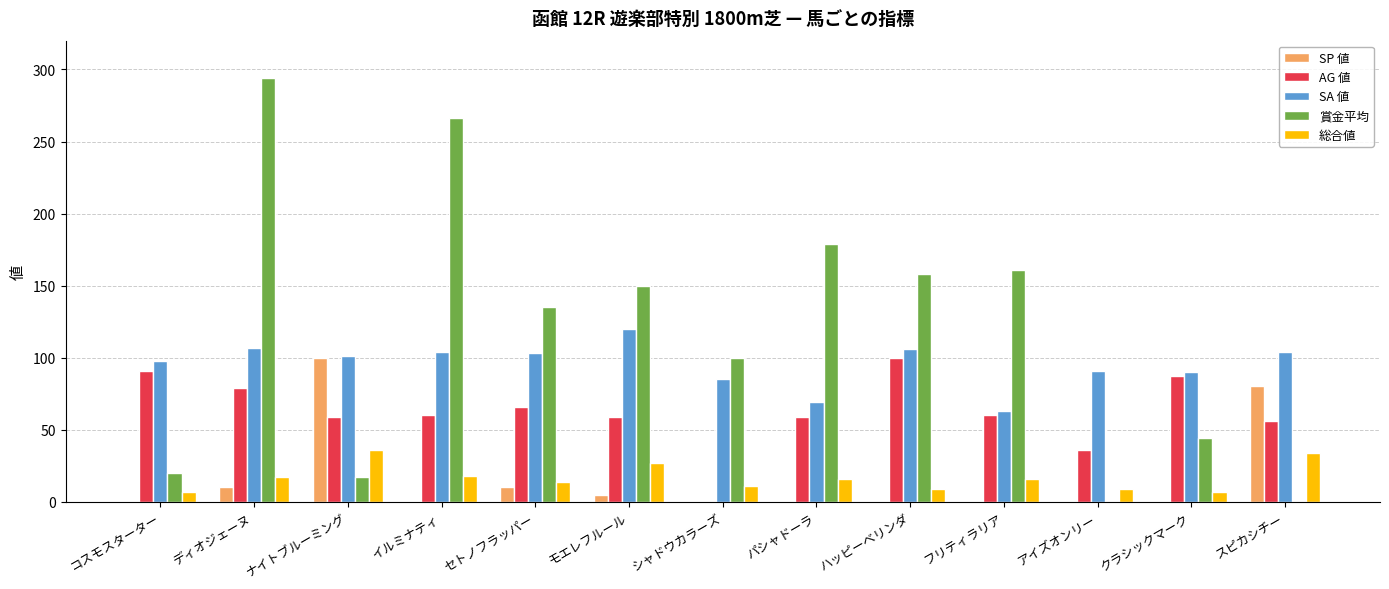

Where does the AG 値 series first go above 60?

コスモスターター